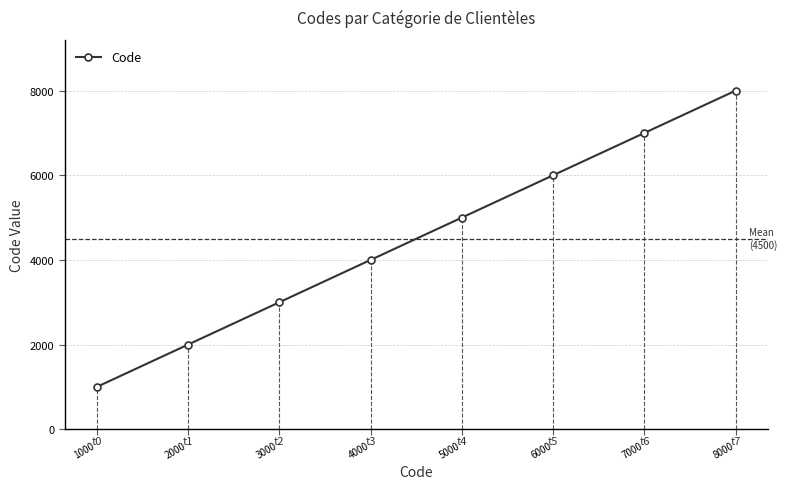

What is the minimum value shown in the chart?

1000